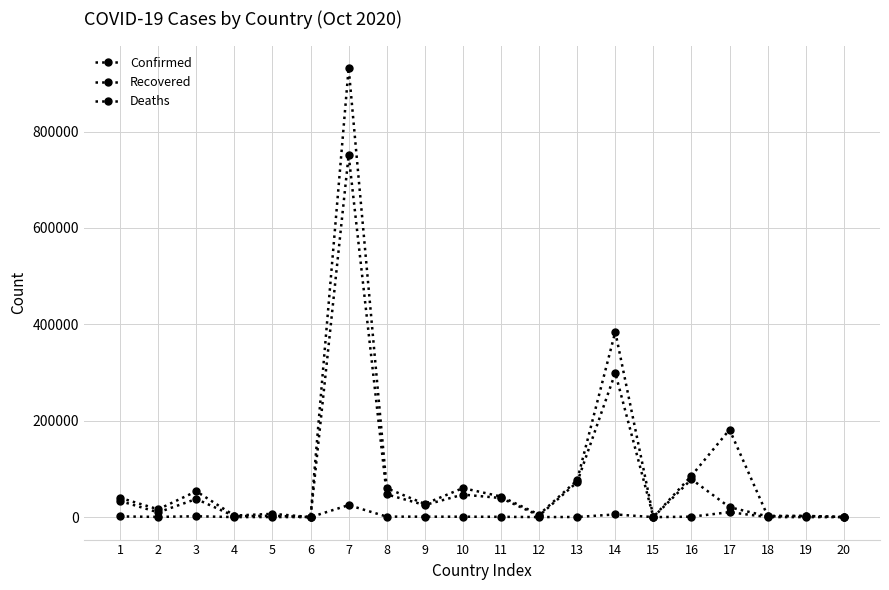

Does the chart have visible grid lines?

Yes